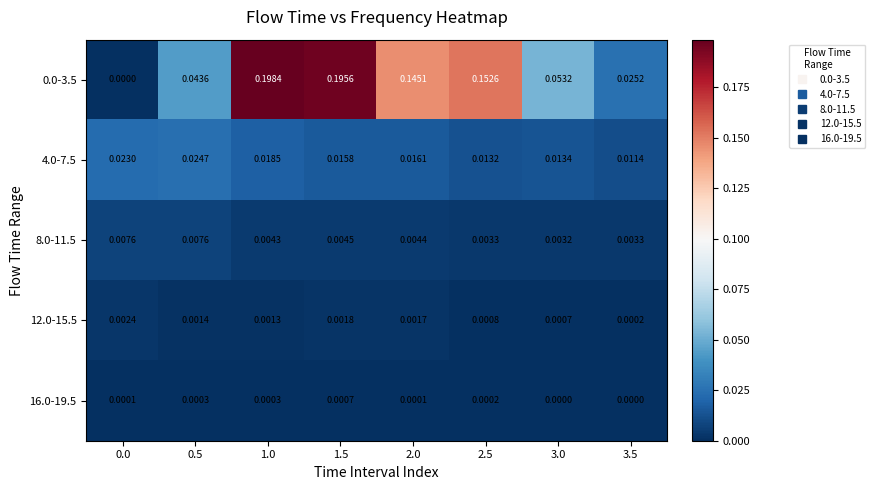

How many values in the 0.0-3.5 series exceed 0?

7